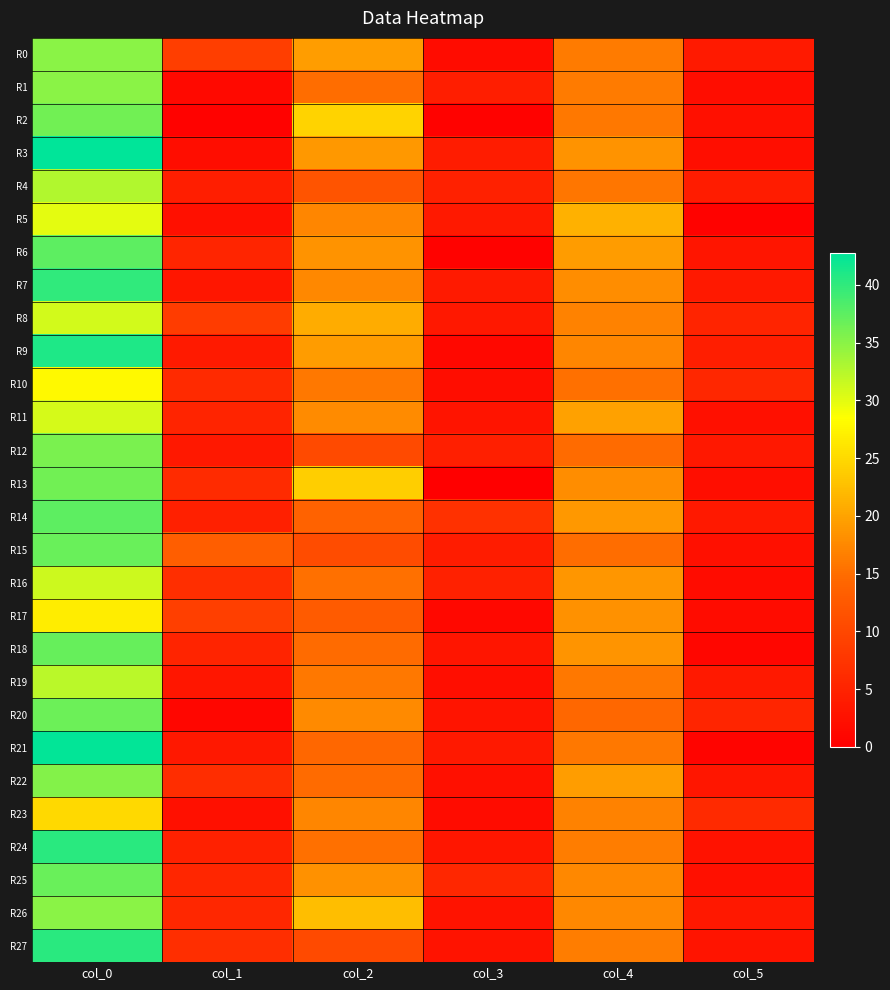

At which category is the sum across all series the highest?

col_0